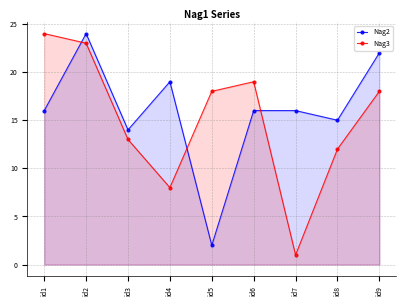

What is the minimum value shown in the chart?

1